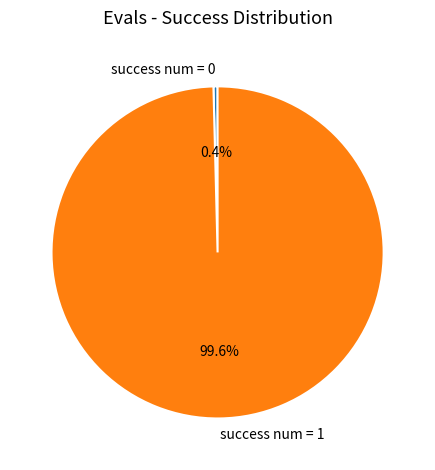

Count the number of slices in the pie.

2